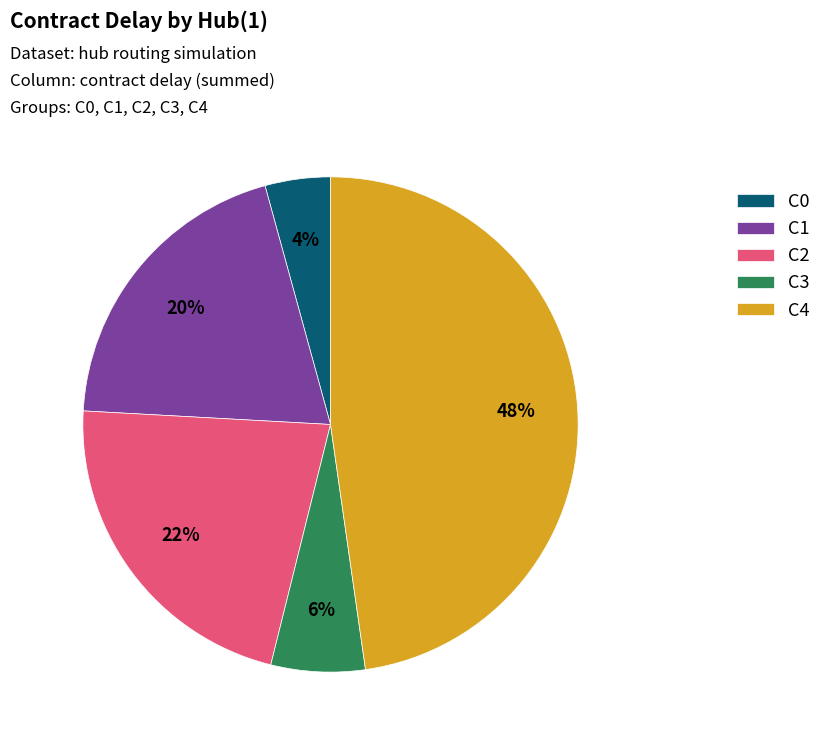

Combined, do C0 and C3 account for over 50%?

No